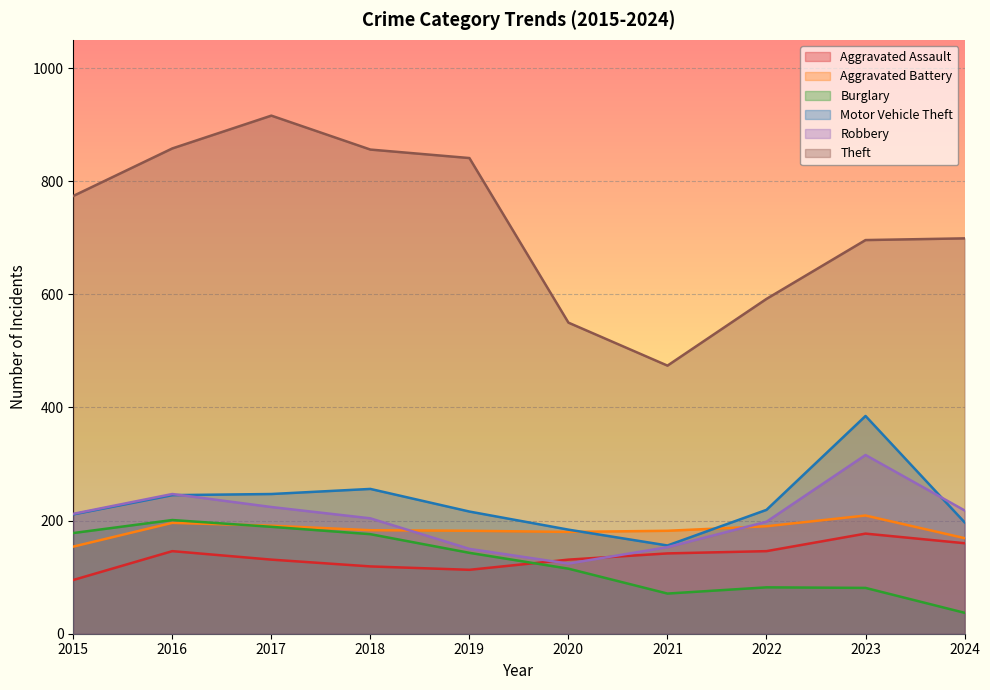

Which has a higher value, 2024 or 2015?

2024